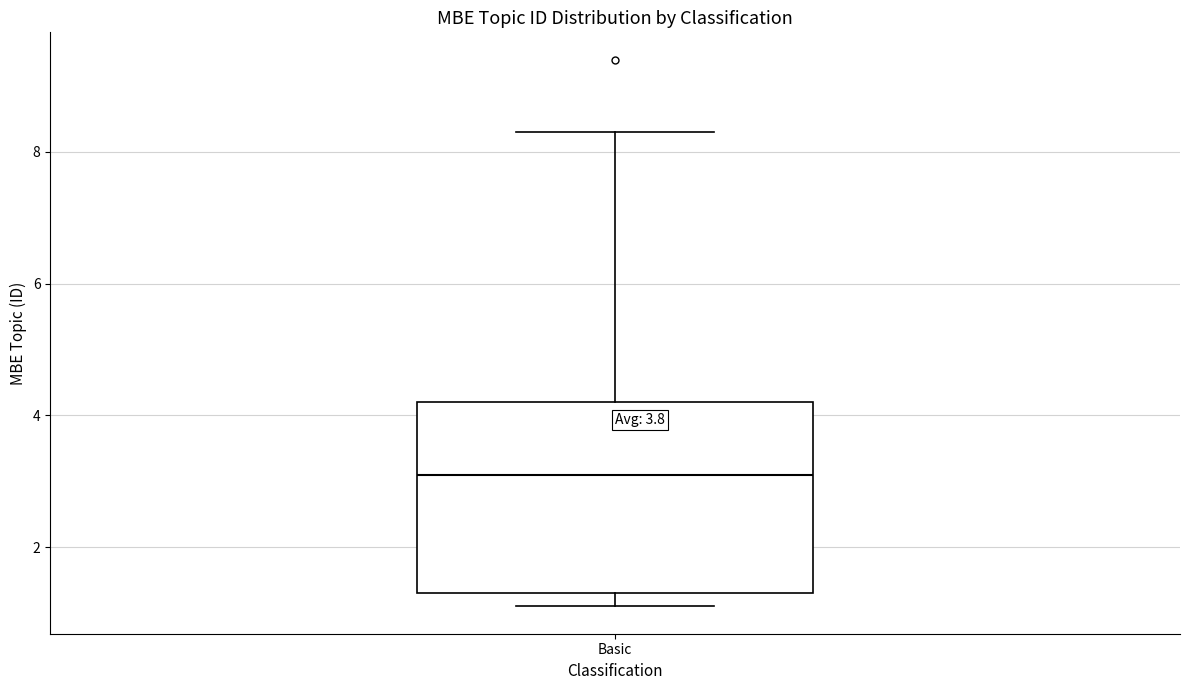

Read this box plot against the y-axis: the position of the median line, the range covered by the box, and the ends of both whiskers. The values are not printed on the chart, so give them approximately, as read against the axis.

median 3.2, box 1.4 to 4.2, whiskers 1.2 to 8.4